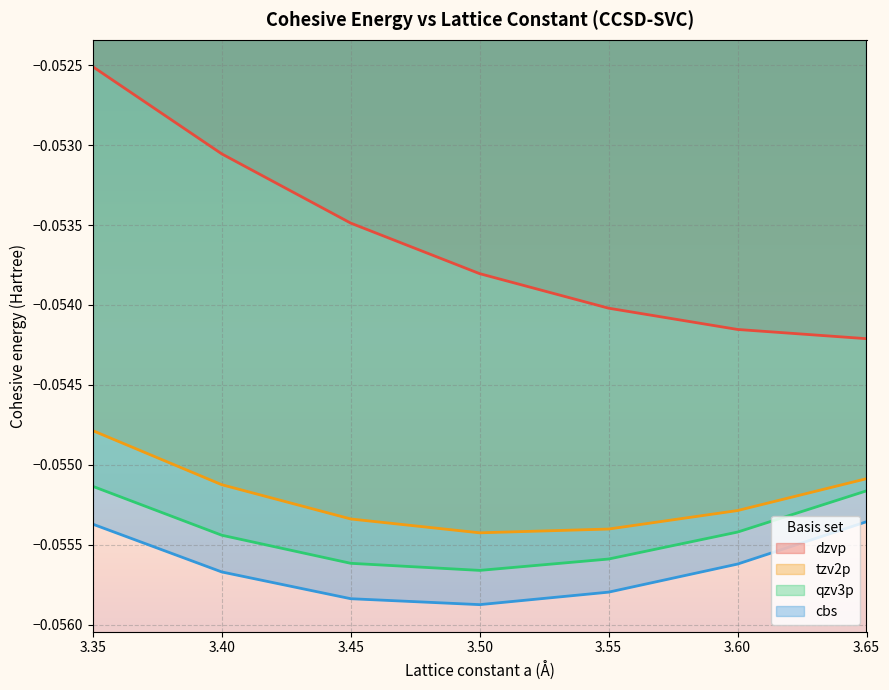

How many lines are shown in the chart?

4